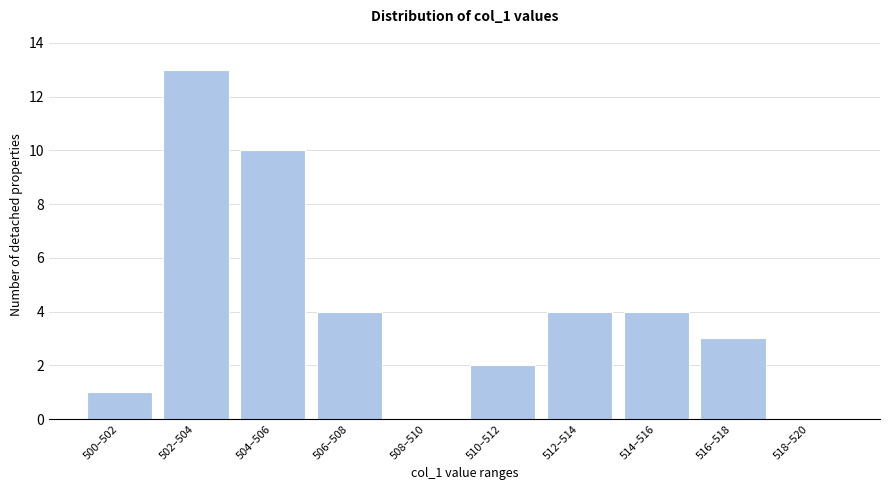

Reading left to right, transcribe all the data shown in this chart.

500–502=1	502–504=13	504–506=10	506–508=4	508–510=0	510–512=2	512–514=4	514–516=4	516–518=3	518–520=0